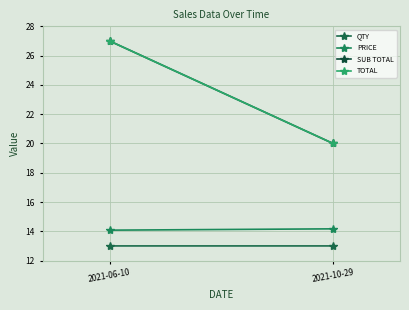

What is the sum of the QTY values at 2021-10-29 and 2021-06-10?

26.0